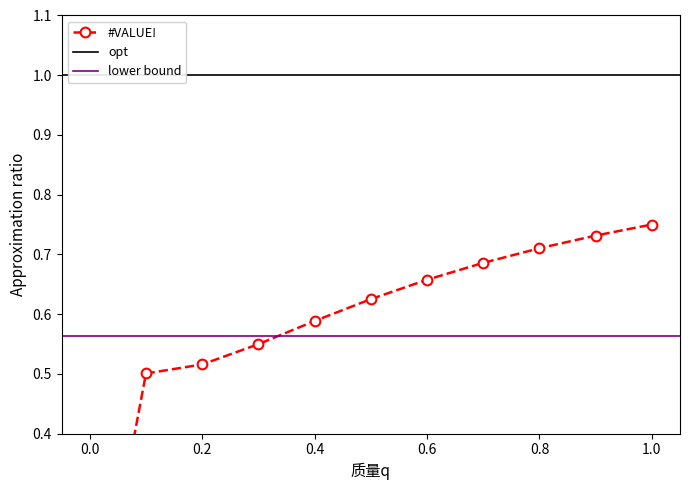

Reading left to right, extract all data points from this chart.

0.0=0.0	0.1=0.5	0.2=0.5	0.3=0.5	0.4=0.6	0.5=0.6	0.6=0.7	0.7=0.7	0.8=0.7	0.9=0.7	1.0=0.8